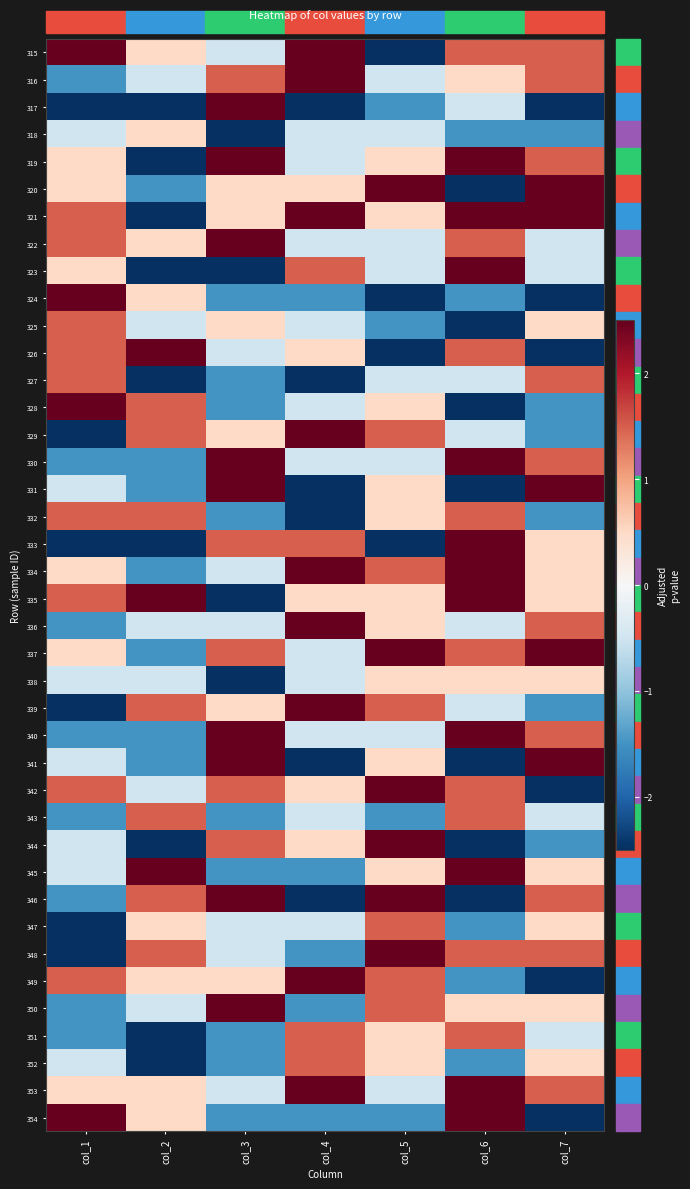

What is the spread (max minus min) of values at col_4?

5.0